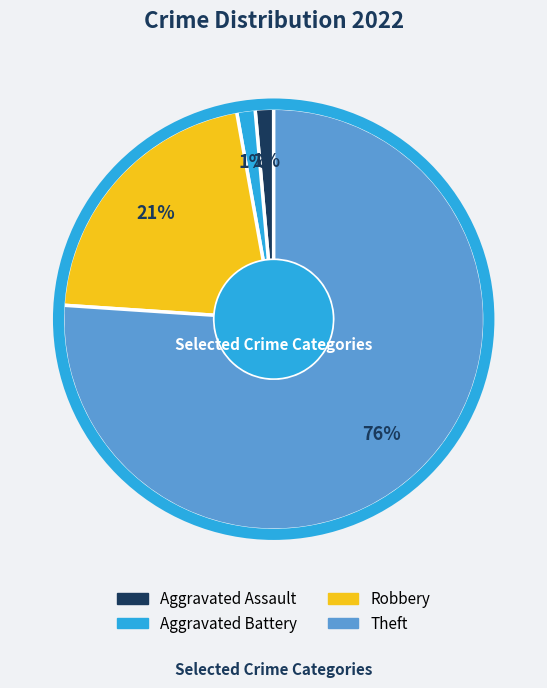

Is Aggravated Assault the majority of the pie?

No